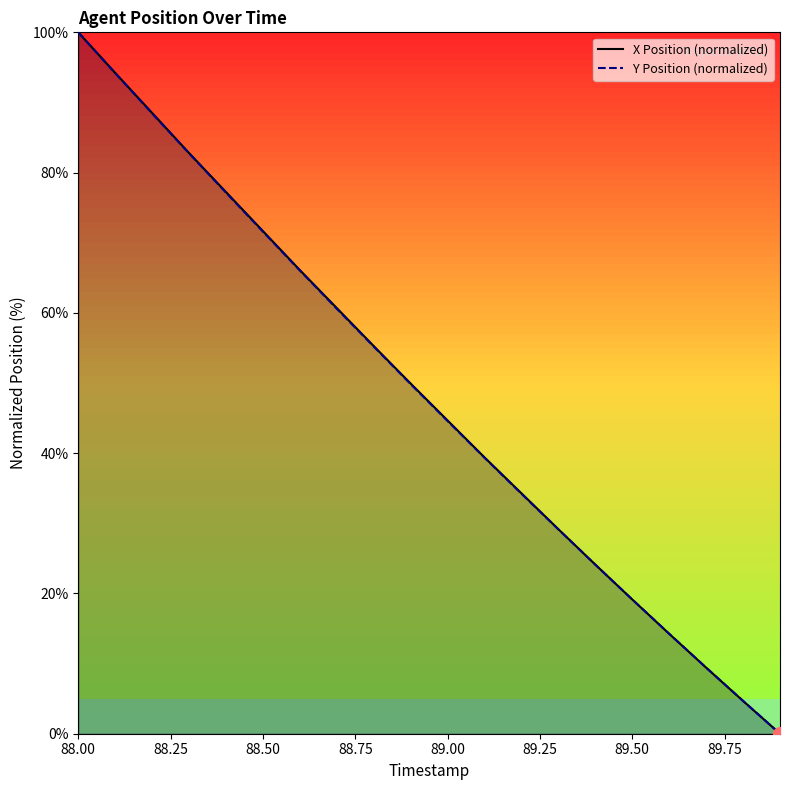

At which category does the chart reach its peak across all series?

88.00